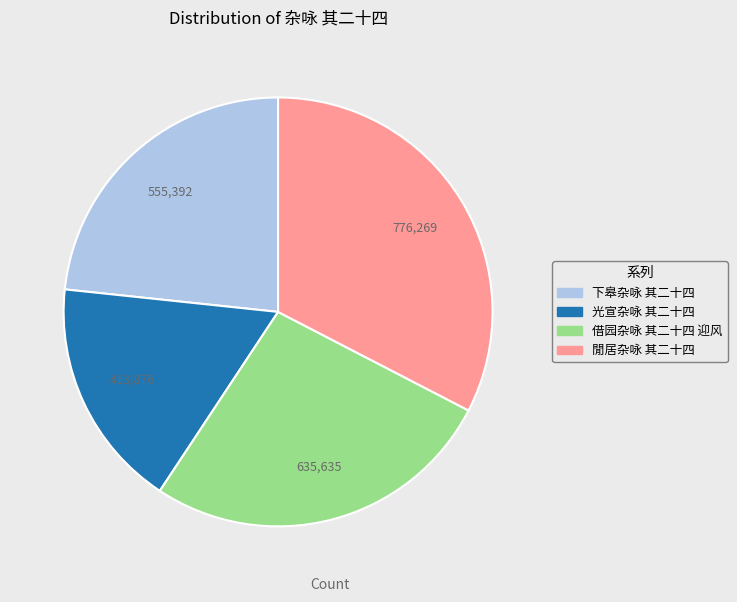

Which slice is the largest?

閒居杂咏 其二十四